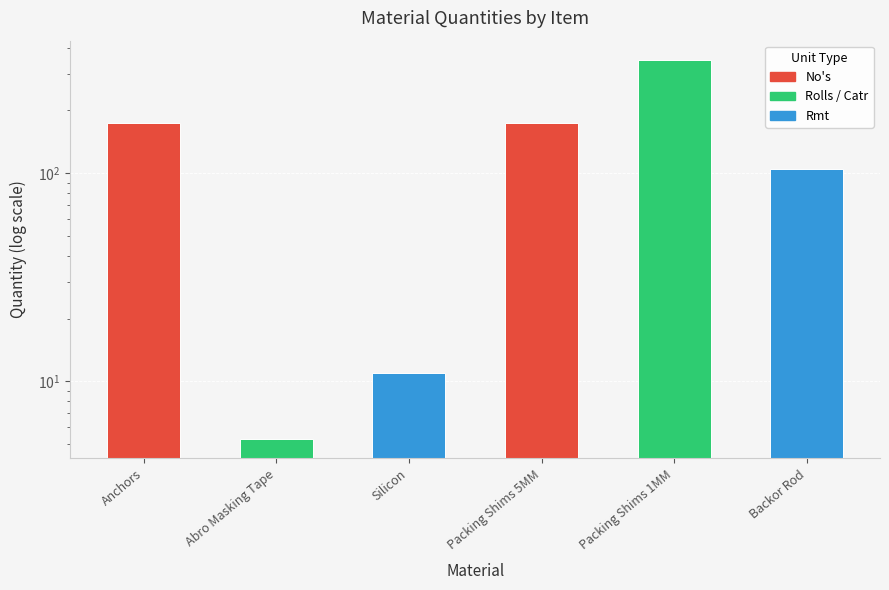

The chart shows a value of 105.0 at Backor Rod. True or false?

True